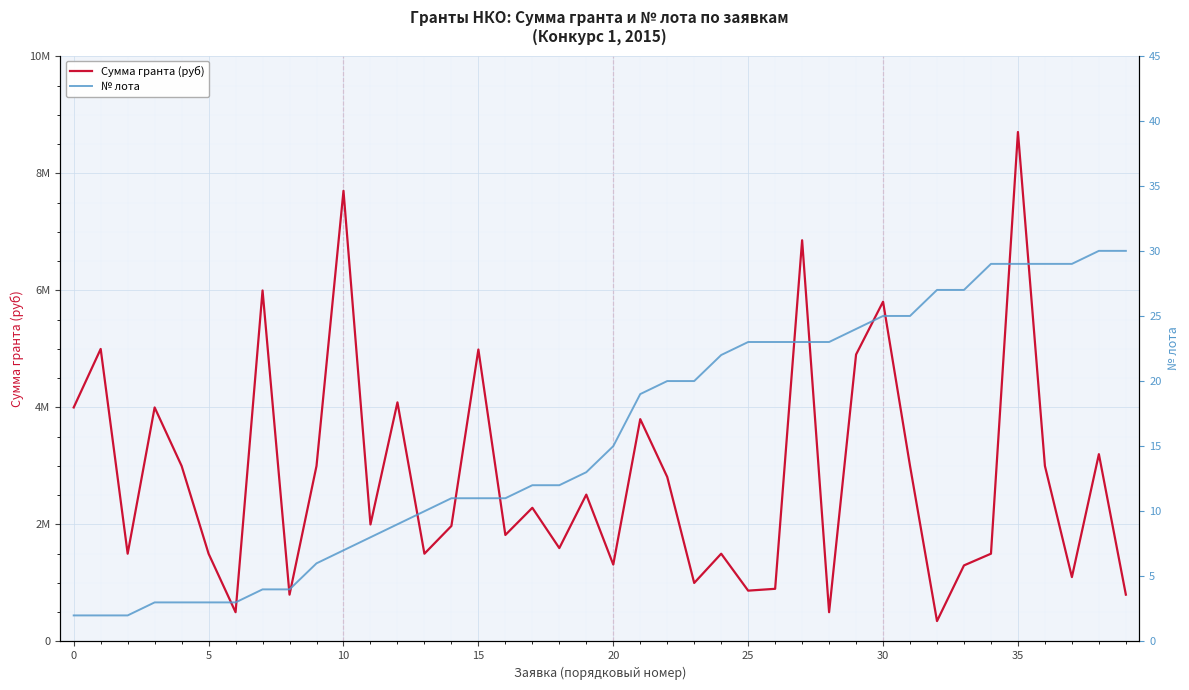

True or false: Сумма гранта (руб) and № лота cross at least once.

False